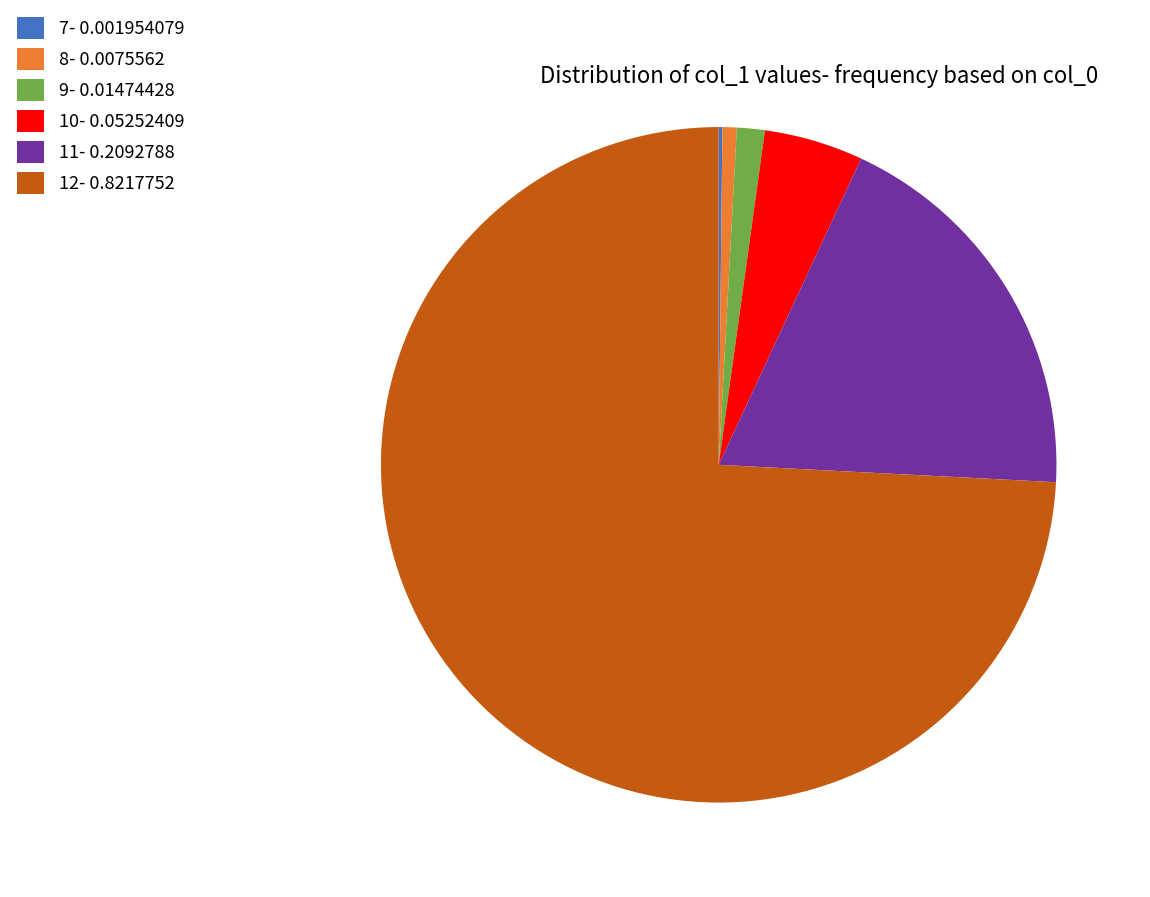

Which category accounts for the majority?

12